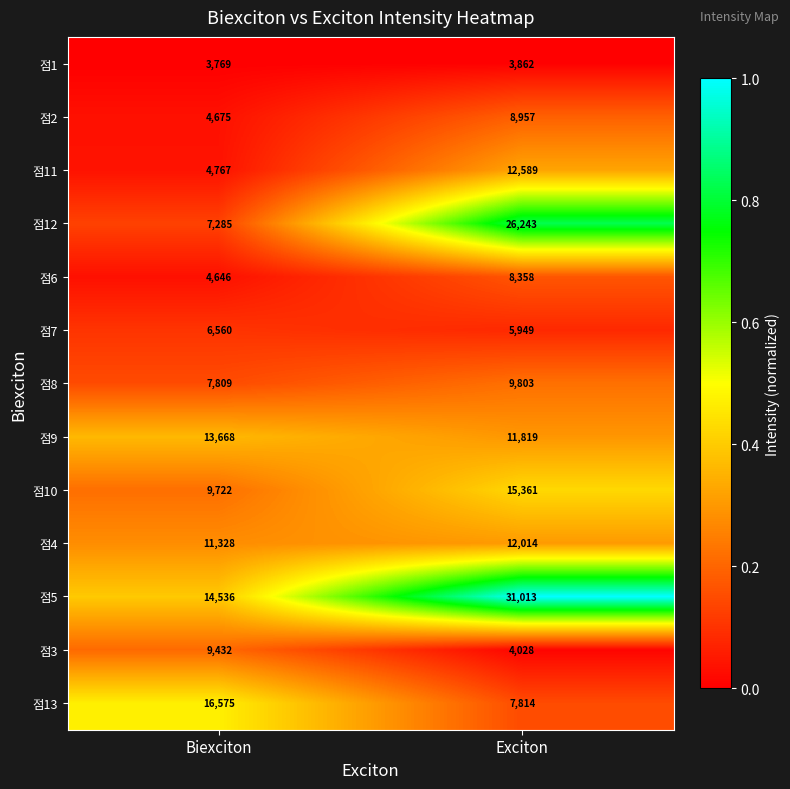

Rank the series by their maximum value, from lowest to highest.

점1, 점7, 점6, 점2, 점3, 점8, 점4, 점11, 점9, 점10, 점13, 점12, 점5